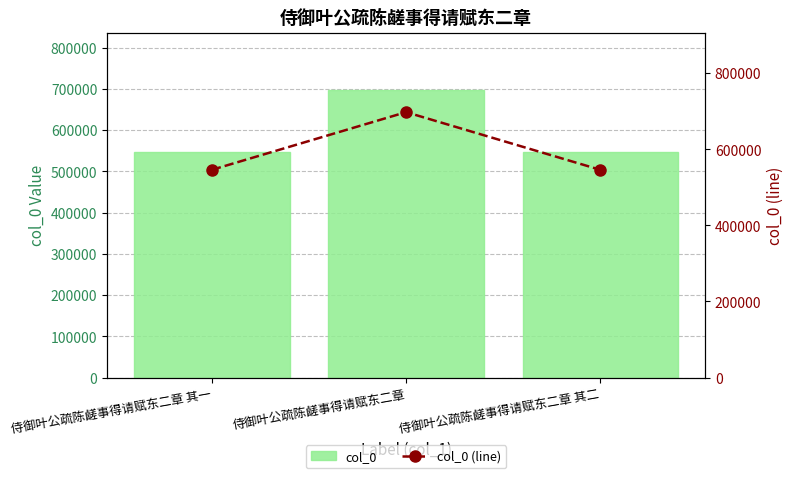

The value of col_0 (line) at 侍御叶公疏陈鹾事得请赋东二章 其二 is 545845. True or false?

True